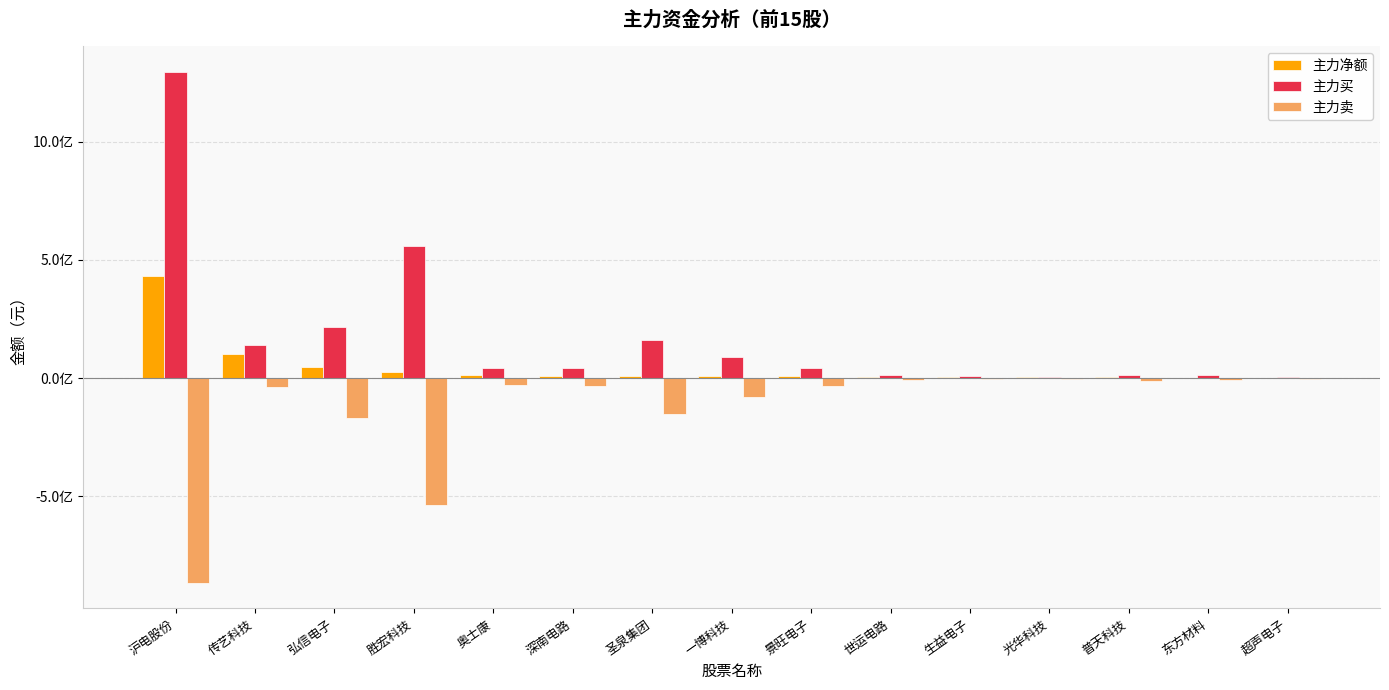

What are all the series names shown in the legend?

主力净额, 主力买, 主力卖